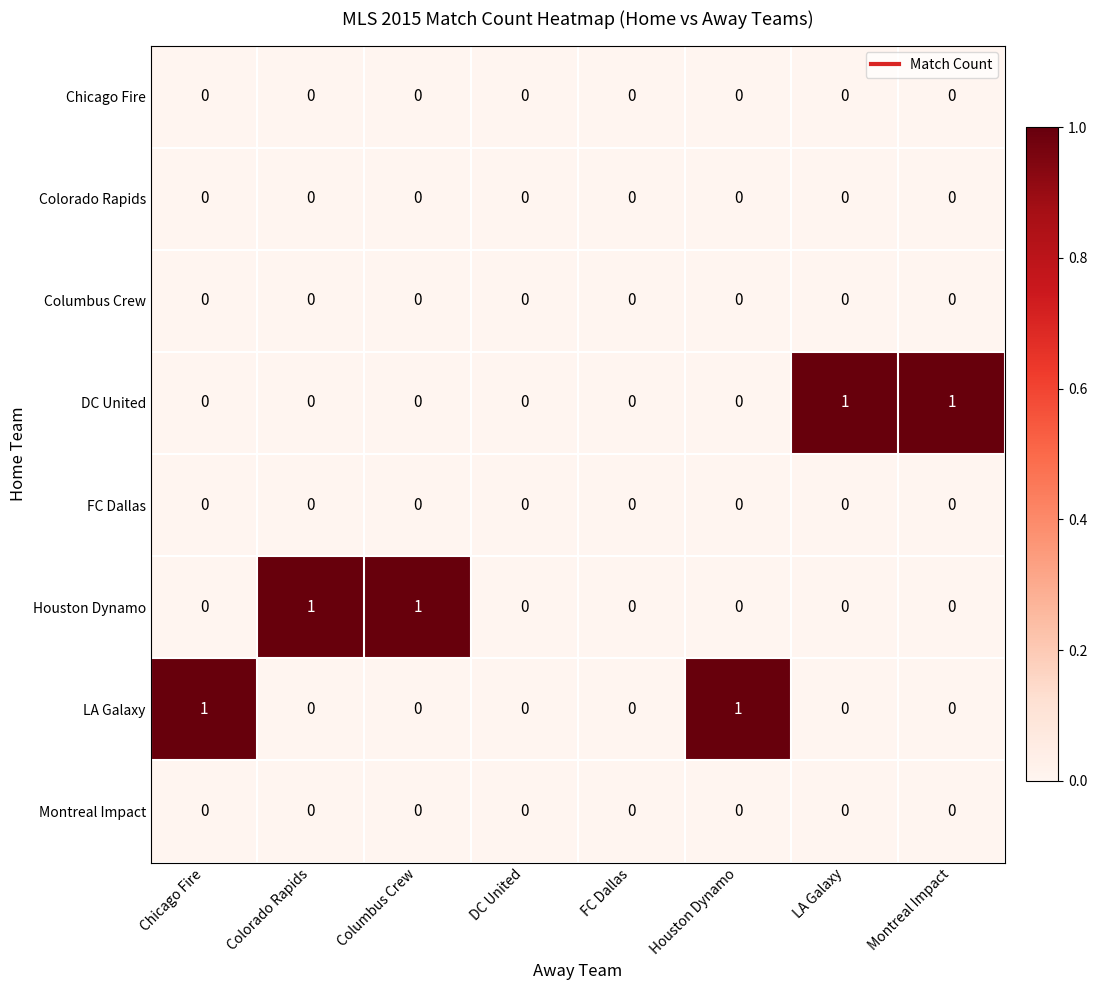

True or false: Columbus Crew has a value of 0 at Chicago Fire.

True